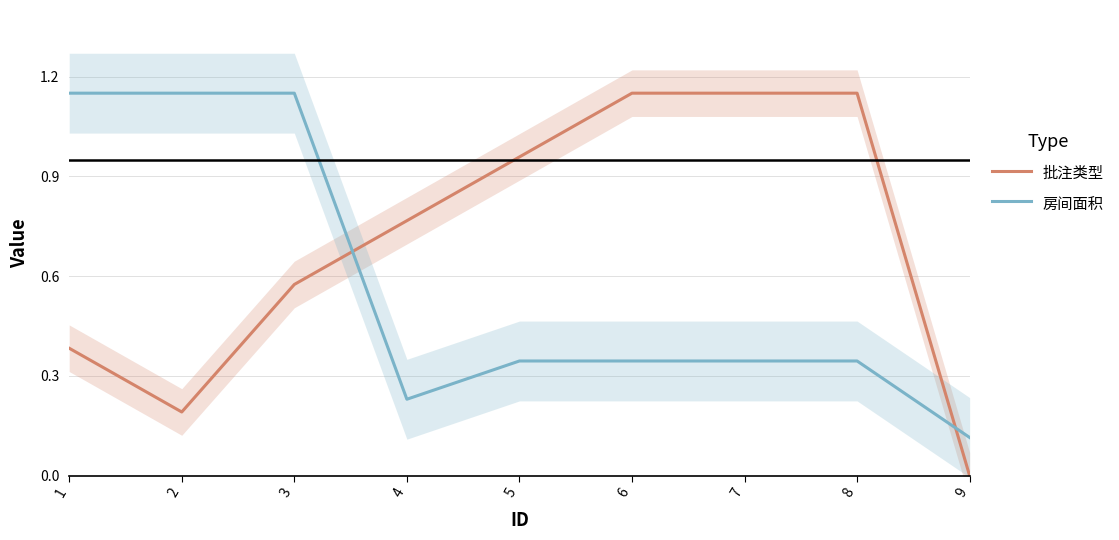

What is the difference between the second highest and minimum values in the 房间面积 series?

1.0